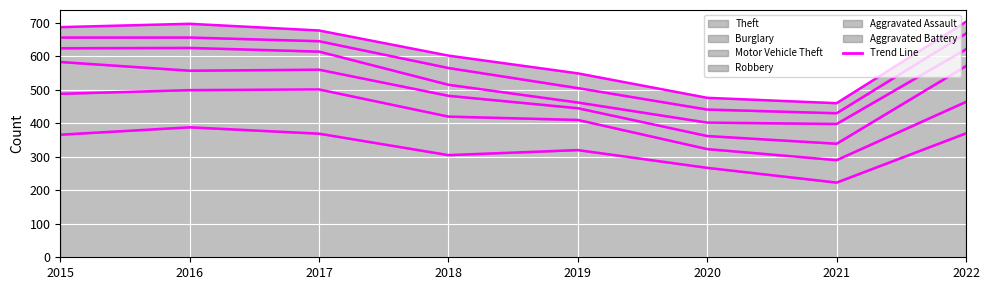

Which series changed the most between 2016 and 2020?

Theft